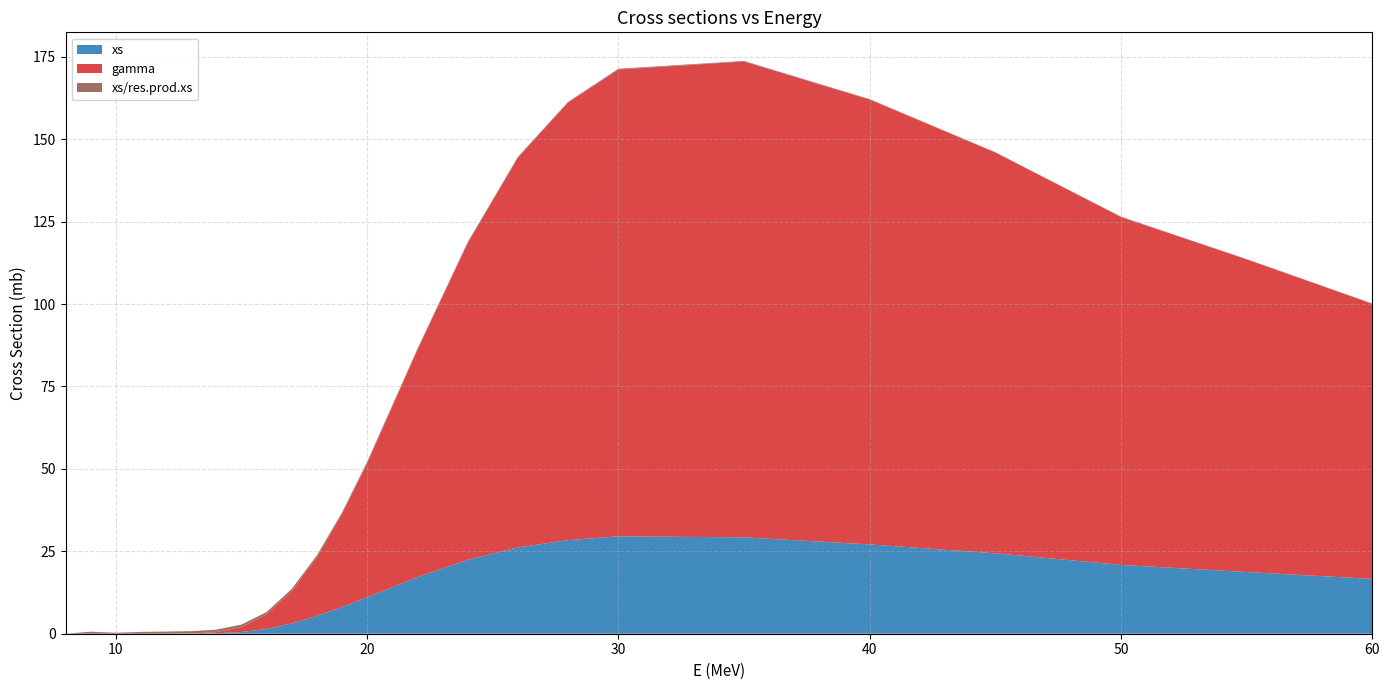

Reading left to right, what are all the values shown in this chart?

xs: 0.0	0.0	0.0	0.0	0.0	0.0	0.1	0.5	1.4	3.1	5.4	8.1	11.1	17.1	22.4	26.2	28.4	29.5	29.2	27.1	24.4	20.9	18.7	16.6
gamma: 0.0	0.0	0.0	0.0	0.0	0.1	0.4	1.5	4.4	9.8	17.8	28.1	40.6	68.9	96.0	118.2	132.7	141.6	144.3	134.9	121.5	105.5	94.8	83.4
xs/res.prod.xs: 0.0	0.6	0.3	0.6	0.7	0.7	0.7	0.7	0.7	0.7	0.6	0.5	0.5	0.4	0.3	0.3	0.2	0.2	0.2	0.1	0.1	0.1	0.1	0.1